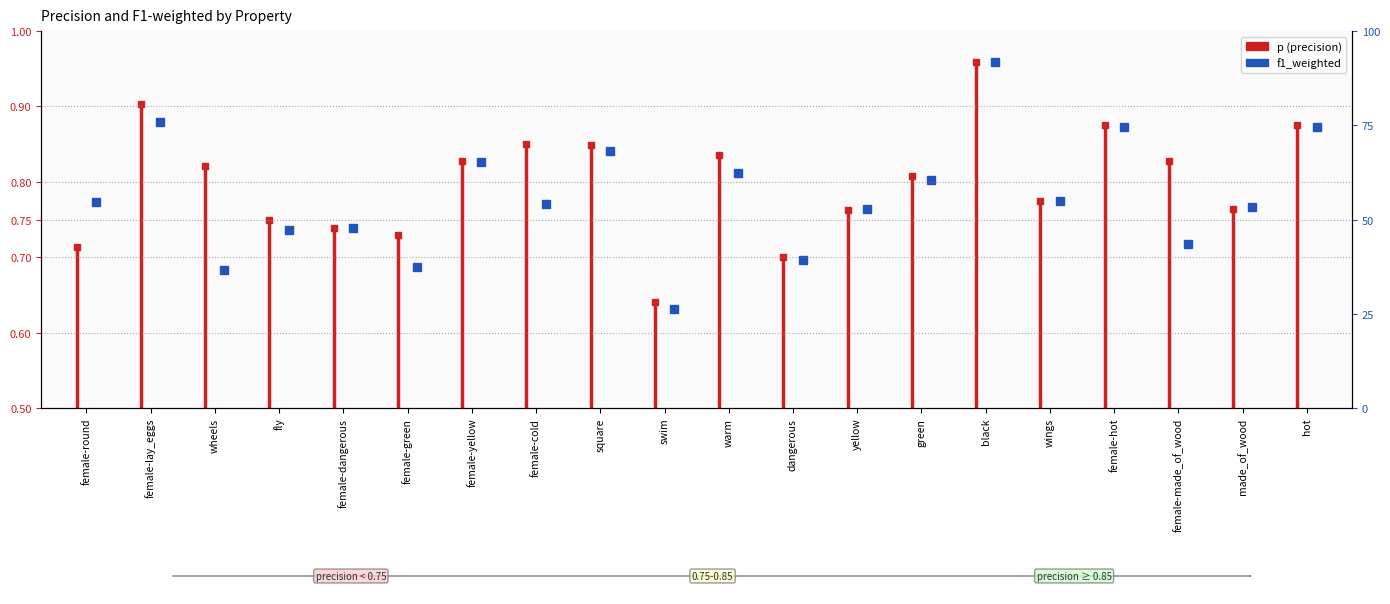

What is the average value?

0.8